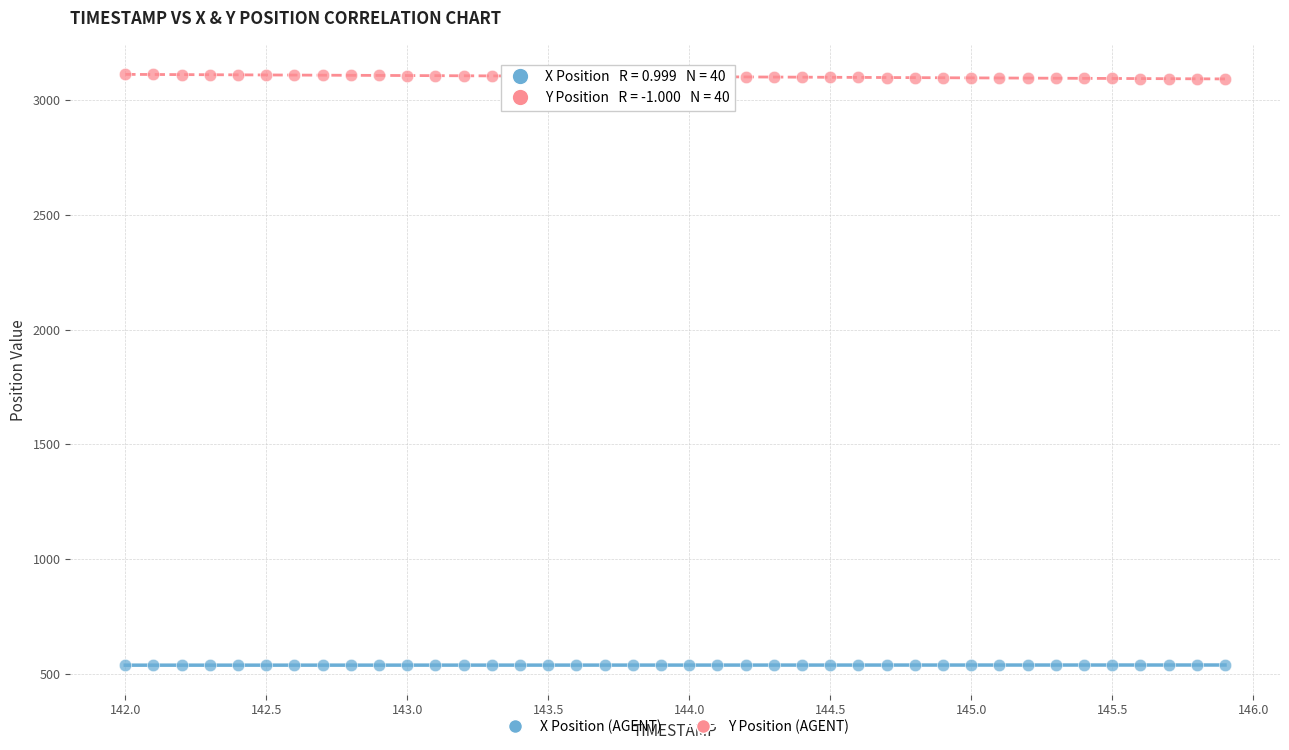

What is the X range (max minus min) for the scatter plot?

3.9